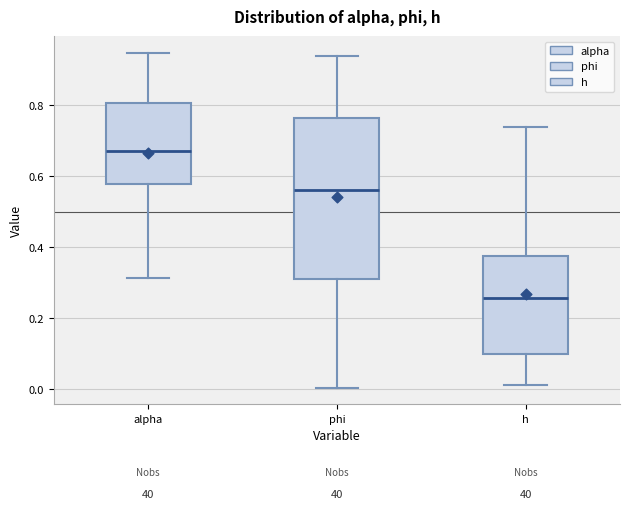

Comparing the boxes themselves (not the whiskers), which one is the tallest?

phi